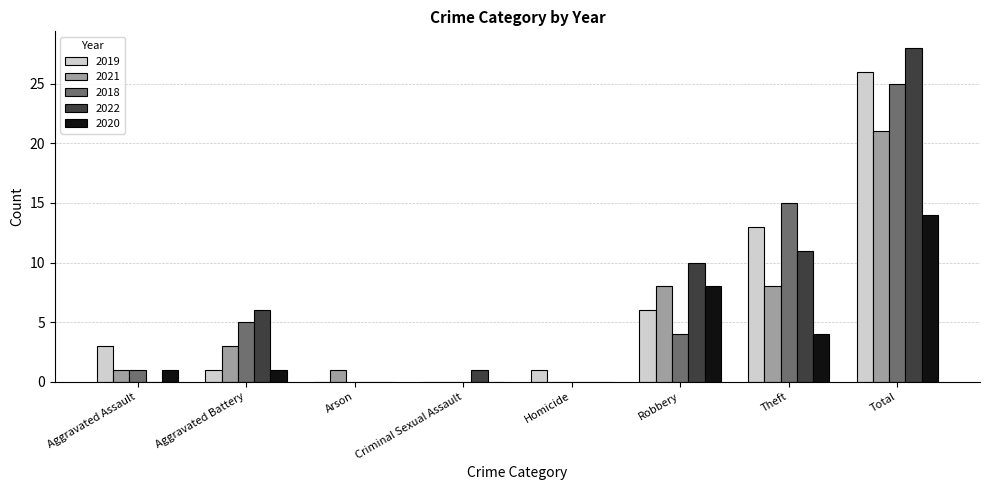

Reading left to right, extract all data points from this chart.

2019: Aggravated Assault=3	Aggravated Battery=1	Arson=0	Criminal Sexual Assault=0	Homicide=1	Robbery=6	Theft=13	Total=26
2021: Aggravated Assault=1	Aggravated Battery=3	Arson=1	Criminal Sexual Assault=0	Homicide=0	Robbery=8	Theft=8	Total=21
2018: Aggravated Assault=1	Aggravated Battery=5	Arson=0	Criminal Sexual Assault=0	Homicide=0	Robbery=4	Theft=15	Total=25
2022: Aggravated Assault=0	Aggravated Battery=6	Arson=0	Criminal Sexual Assault=1	Homicide=0	Robbery=10	Theft=11	Total=28
2020: Aggravated Assault=1	Aggravated Battery=1	Arson=0	Criminal Sexual Assault=0	Homicide=0	Robbery=8	Theft=4	Total=14